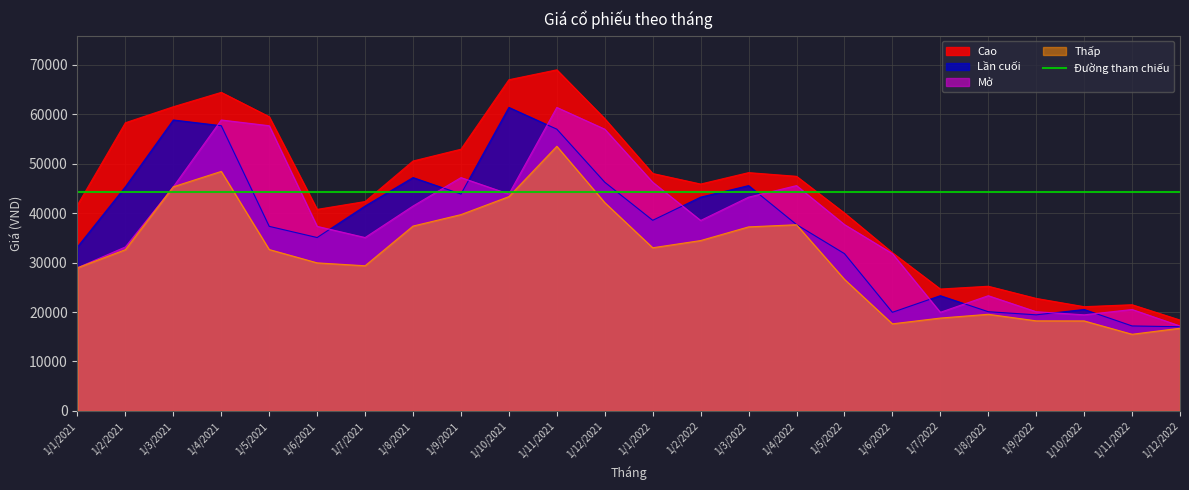

Which has a higher value, 1/11/2022 or 1/3/2021?

1/3/2021